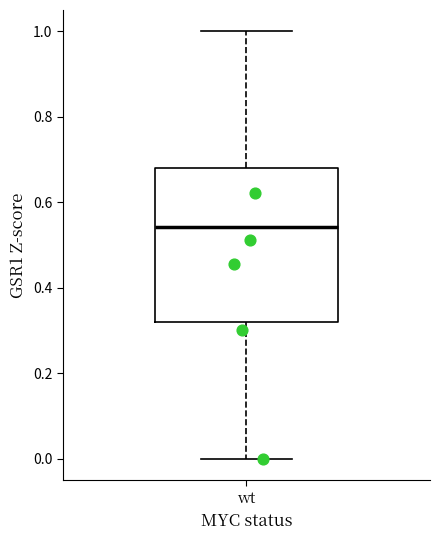

Transcribe this box plot: give where the median line is, the range the box spans, and where the two whiskers end, as read against the y-axis. The values are not printed on the chart, so give them approximately, as read against the axis.

median 0.54, box 0.32 to 0.68, whiskers 0.00 to 1.00